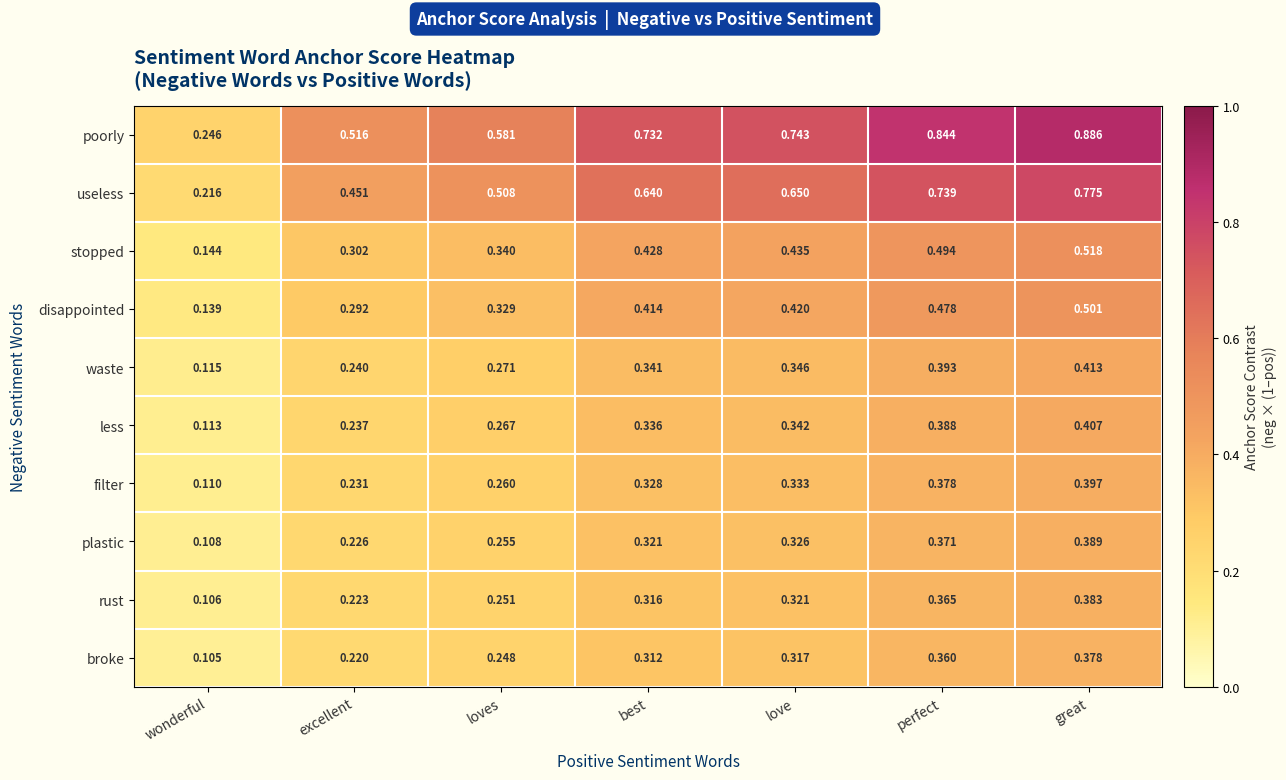

At perfect, list the series in order from largest to smallest.

poorly, useless, stopped, disappointed, waste, less, filter, plastic, rust, broke